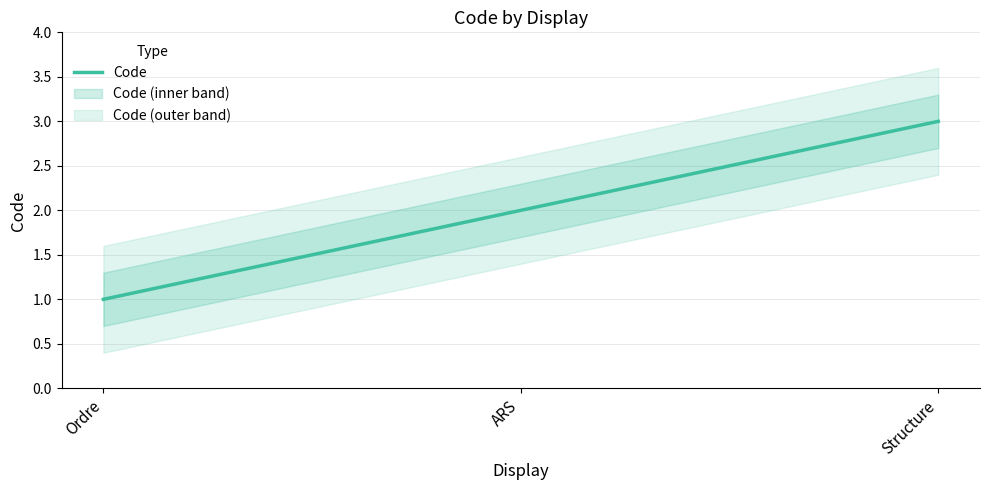

What is the difference between the second highest and minimum values?

1